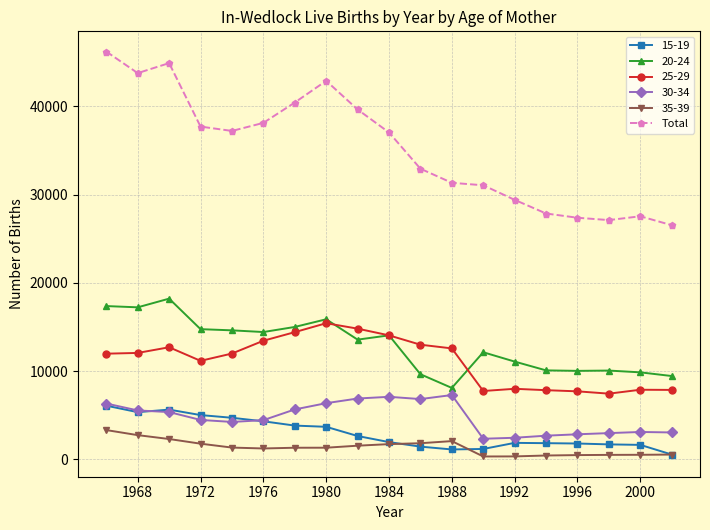

What is the greatest value displayed?

46218